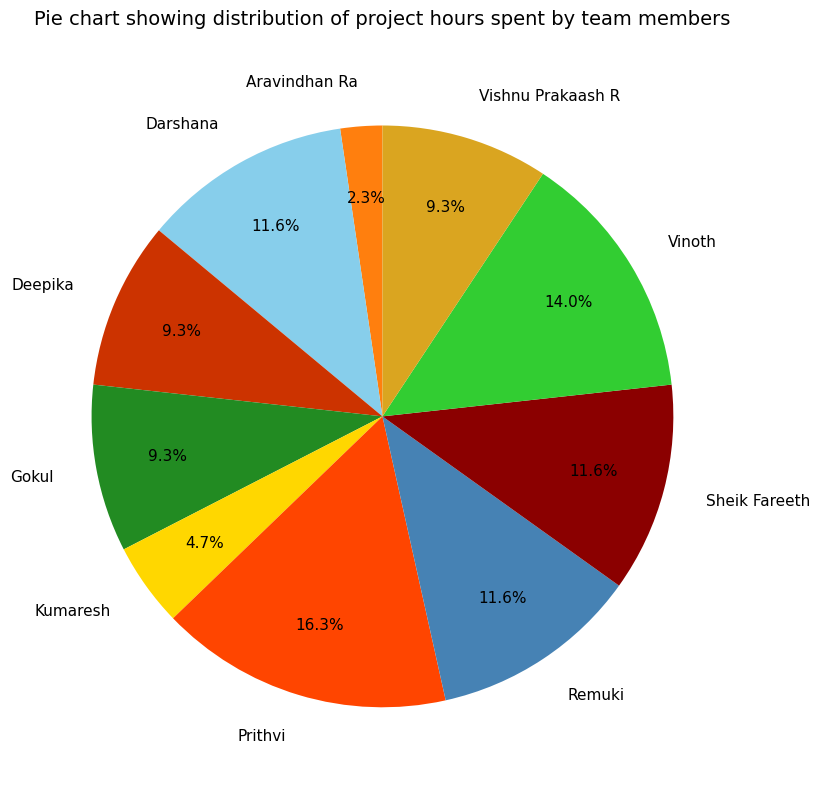

Which slice is the largest?

Prithvi